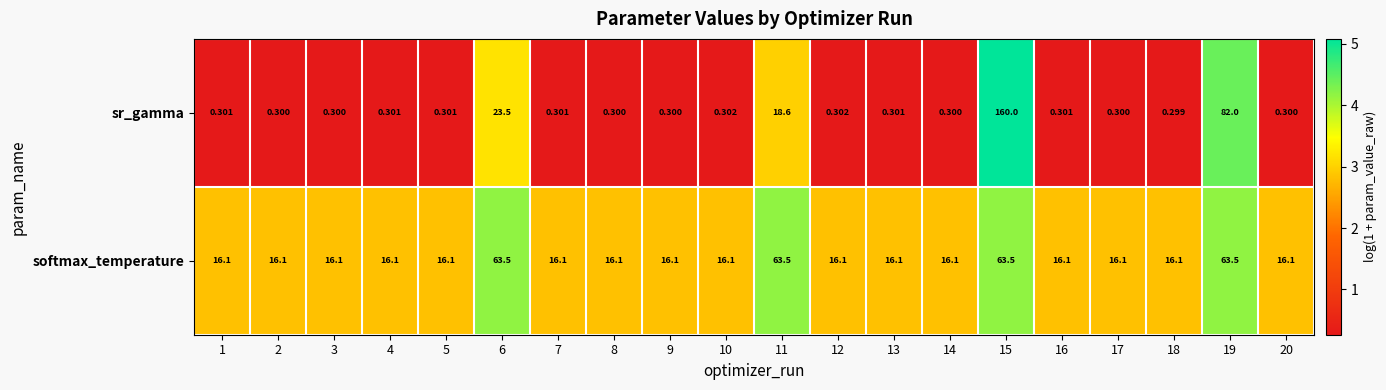

What is the difference between the highest and lowest values at 15?

96.5